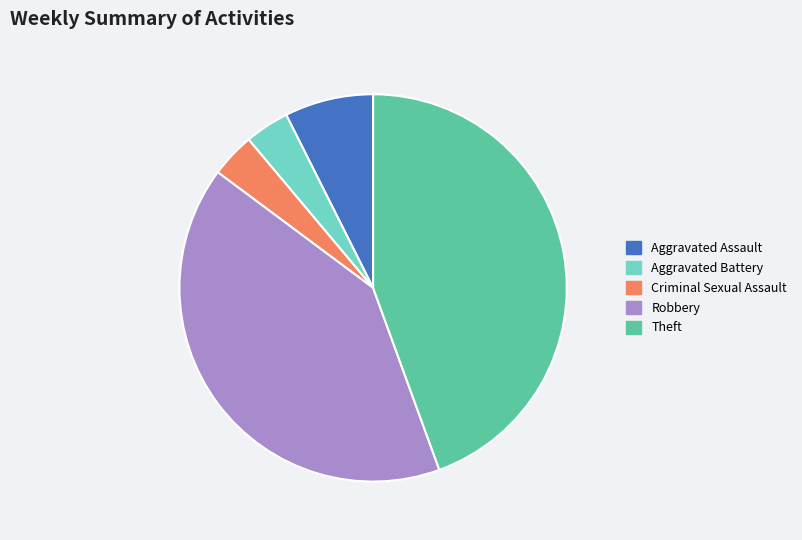

Which category has the biggest portion of the pie?

Theft